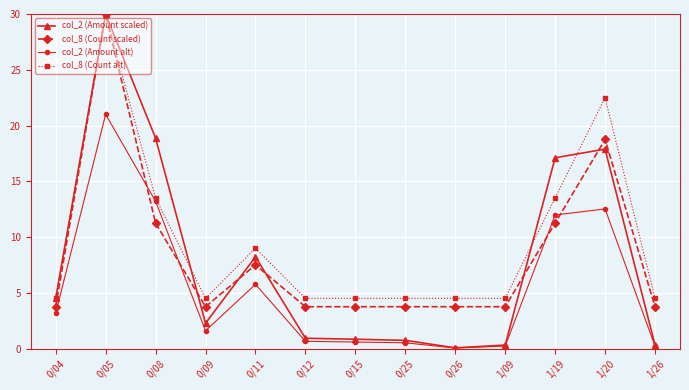

In col_2 (Amount alt), how many points are lower than both neighbors (excluding endpoints)?

2